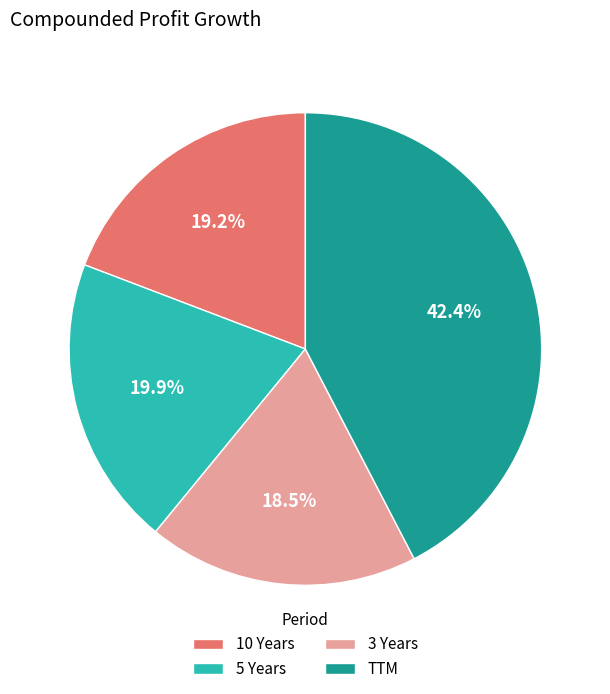

To the nearest percent, what is the combined percentage of TTM and 5 Years?

62%